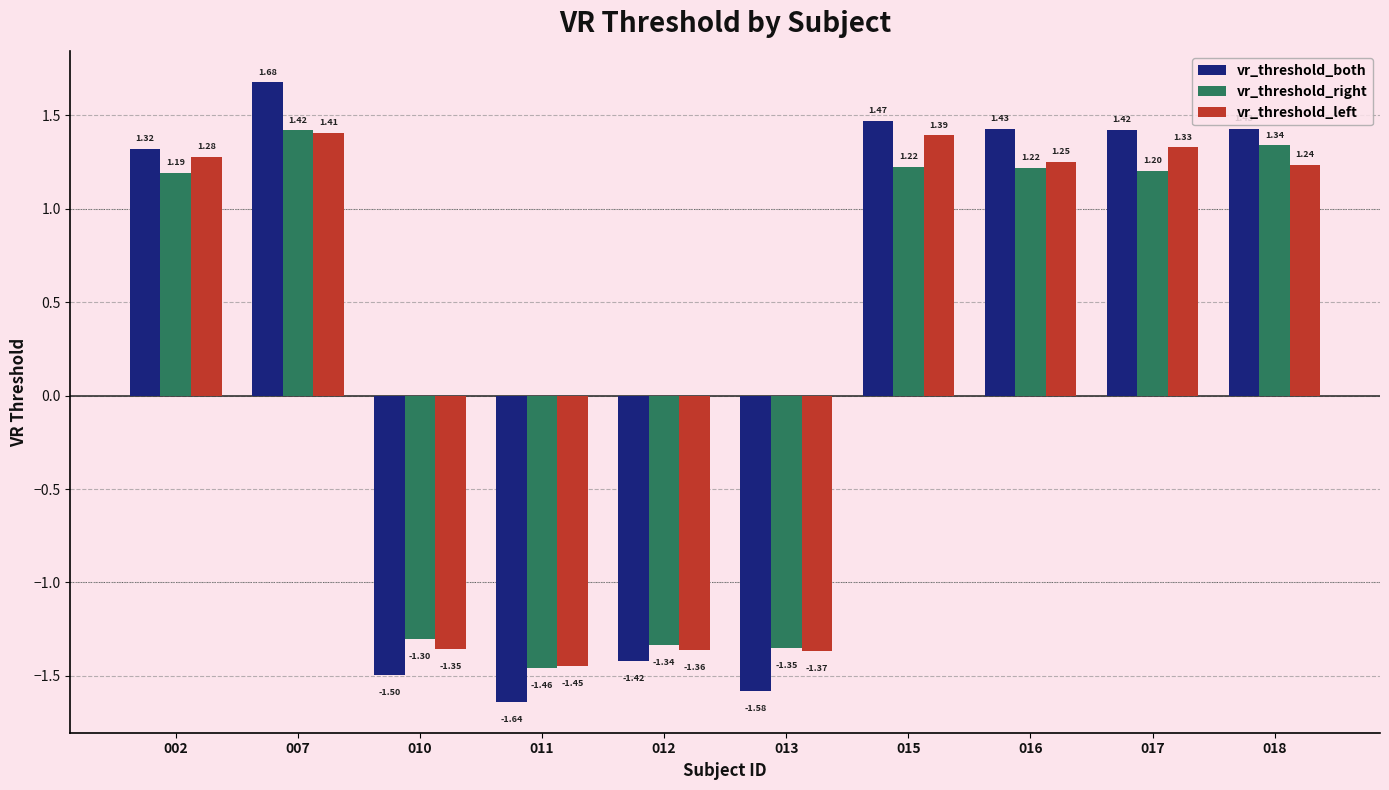

Read the vr_threshold_left value at 018.

1.2